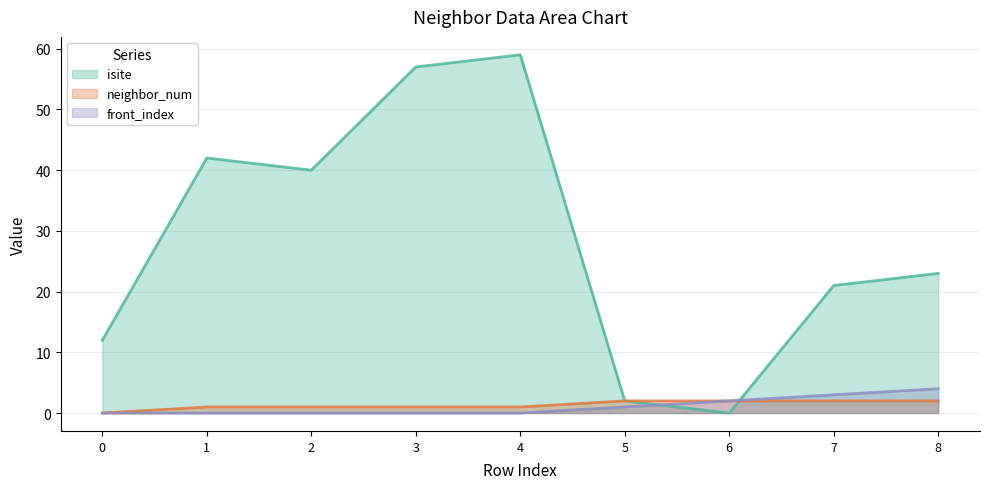

Reading left to right, transcribe all the data shown in this chart.

isite: 12	42	40	57	59	2	0	21	23
neighbor_num: 0	1	1	1	1	2	2	2	2
front_index: 0	0	0	0	0	1	2	3	4